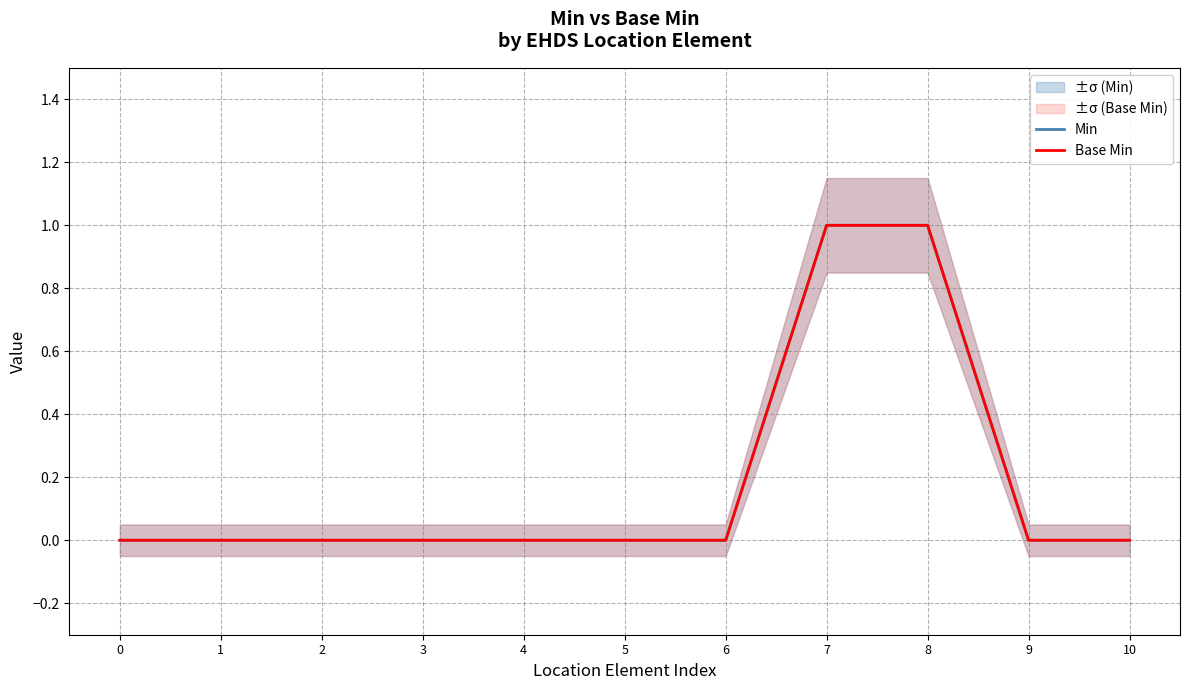

Is it true that Base Min equals 0 at 4?

True